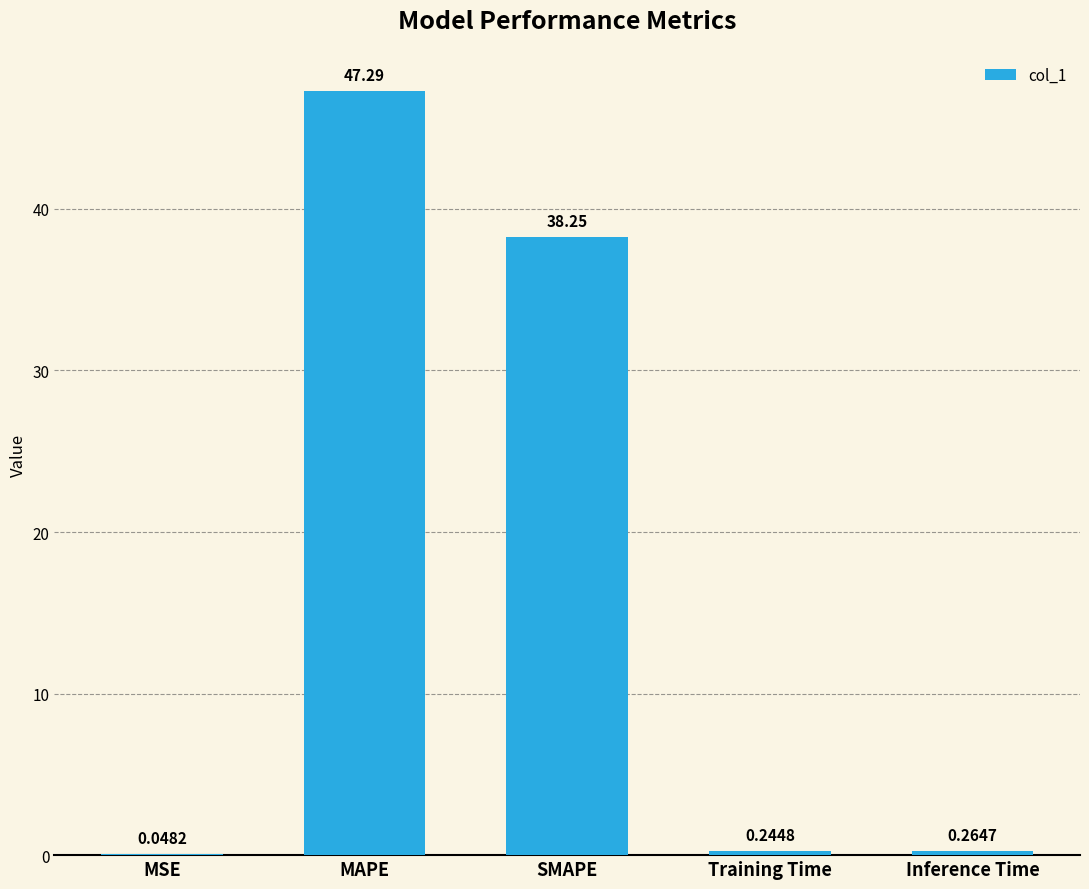

At which label is the value closest to 23?

SMAPE